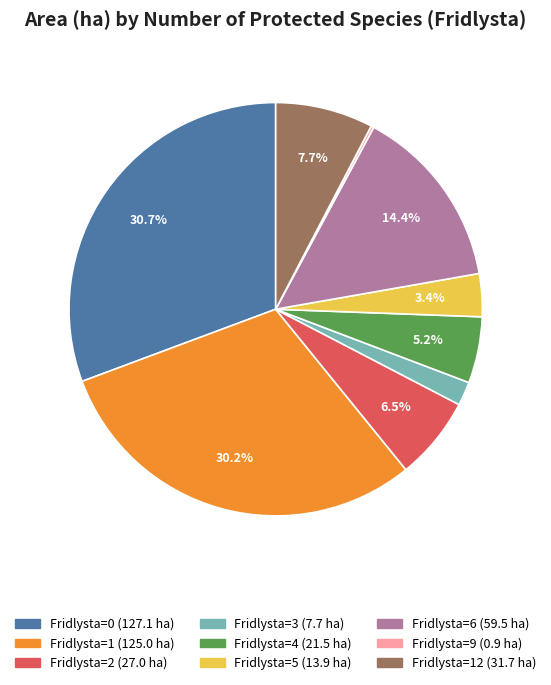

Is there a majority slice in this chart?

No